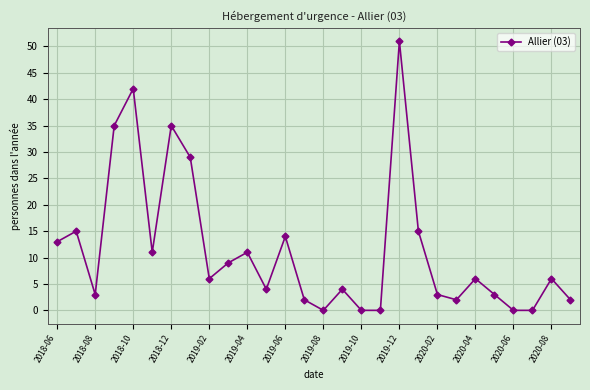

How many points are higher than both their immediate neighbors (excluding endpoints)?

9